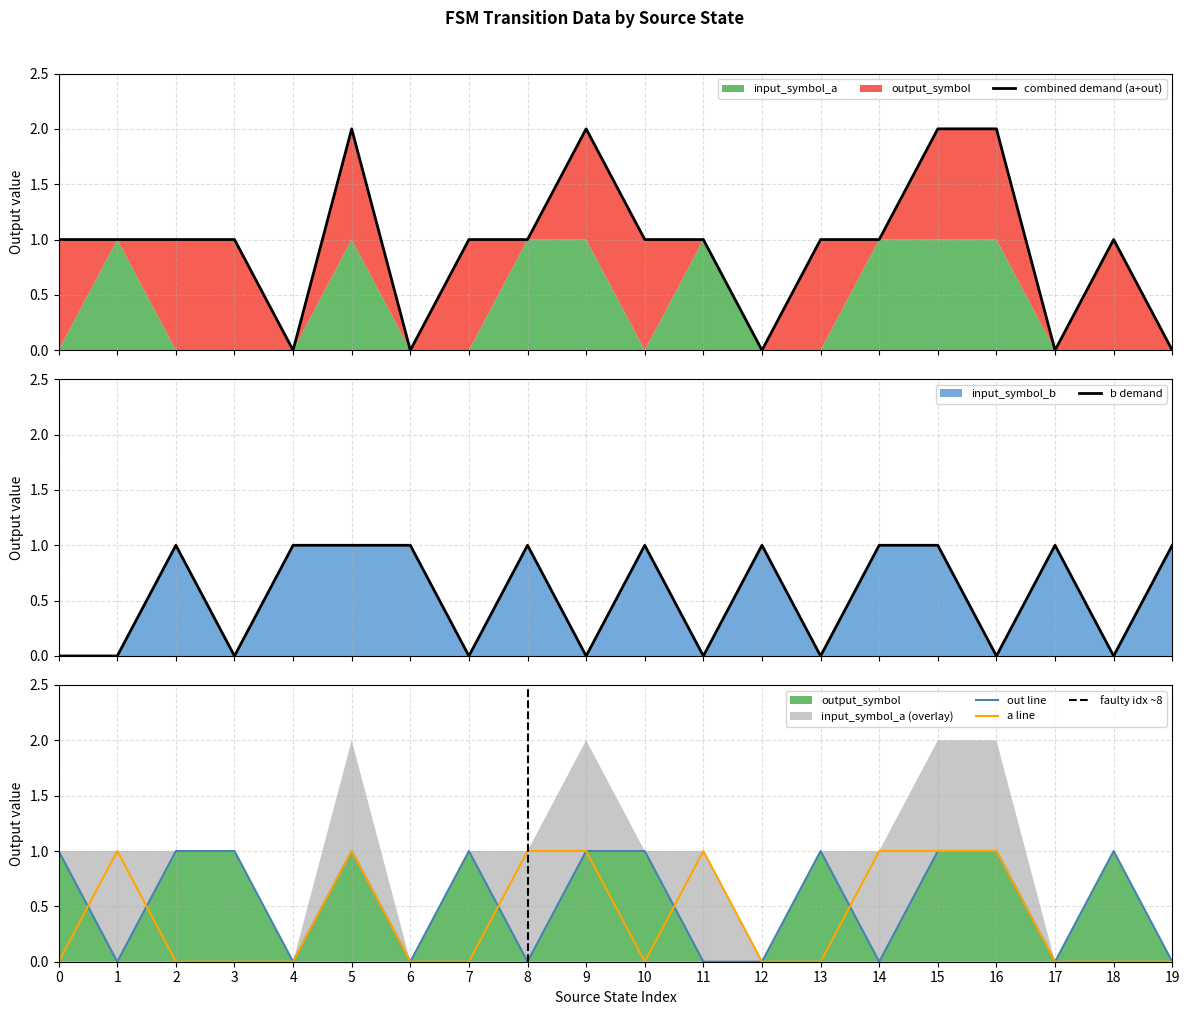

In input_symbol_a, how many points are lower than both neighbors (excluding endpoints)?

1